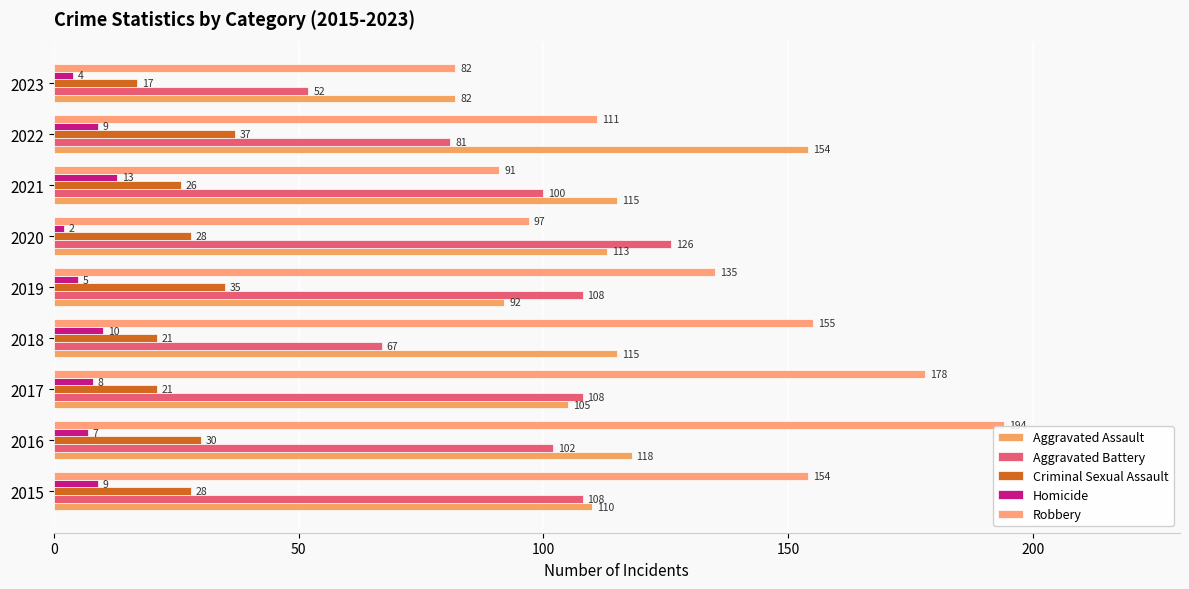

At how many categories does at least one series exceed 75?

9